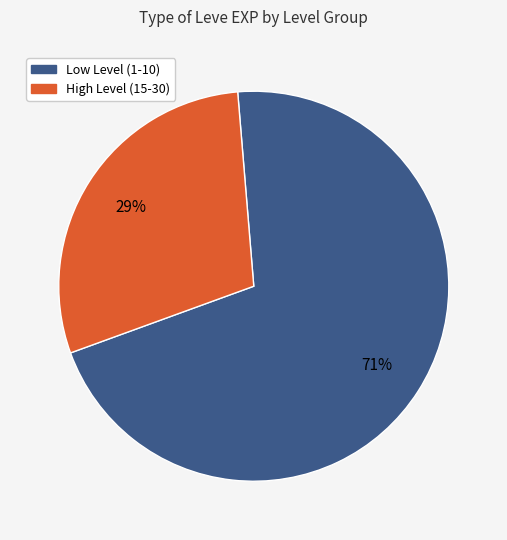

Does any single category account for the majority?

Yes